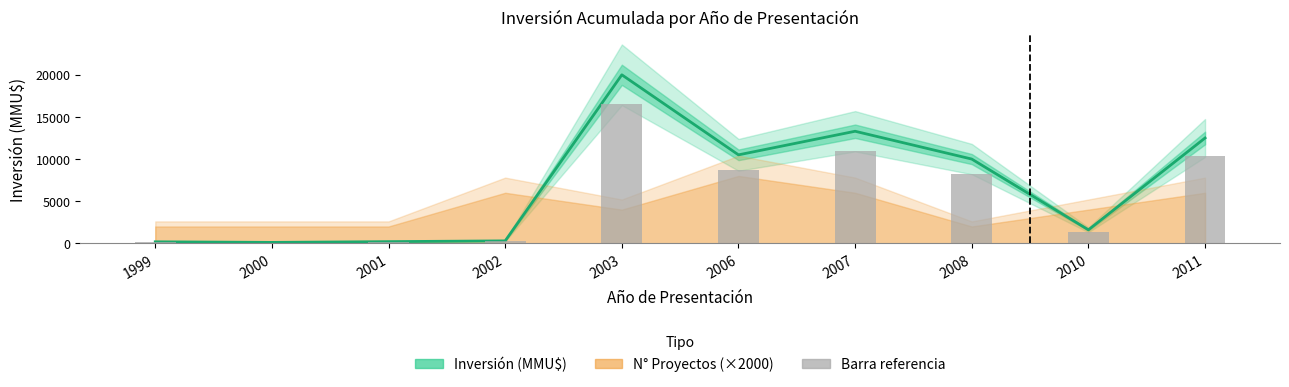

The chart shows a value of 10500 at 2006. True or false?

True